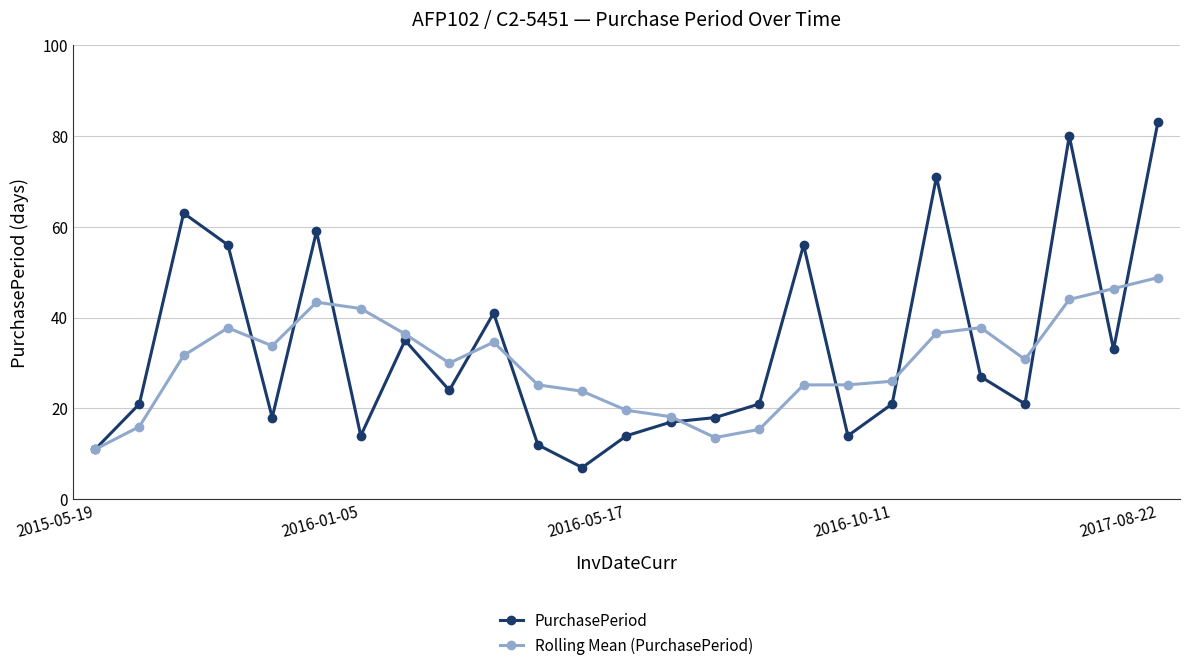

What is the difference between the maximum and second lowest values in the PurchasePeriod series?

72.0